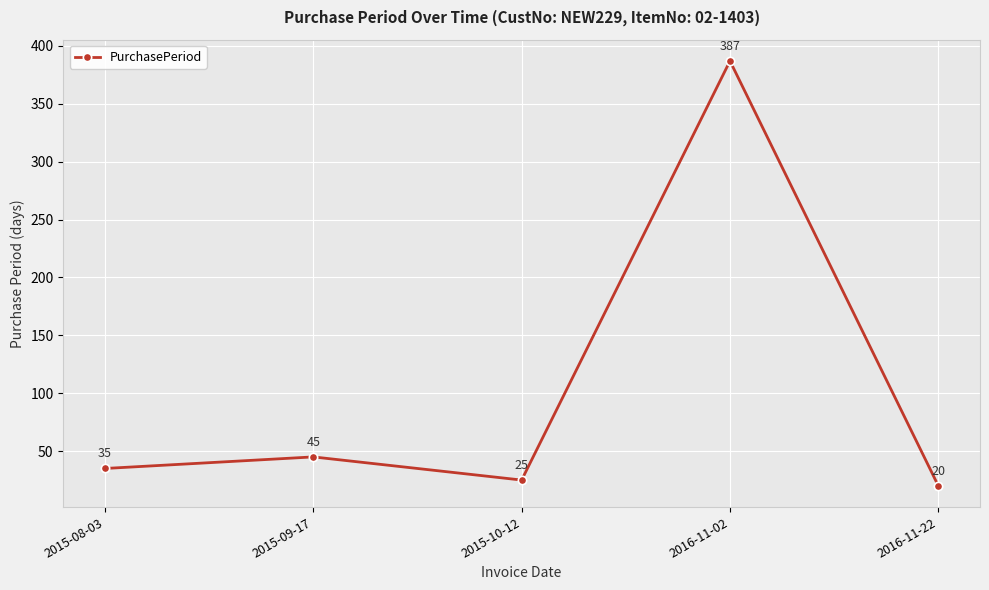

What is the difference between the maximum and second lowest values?

362